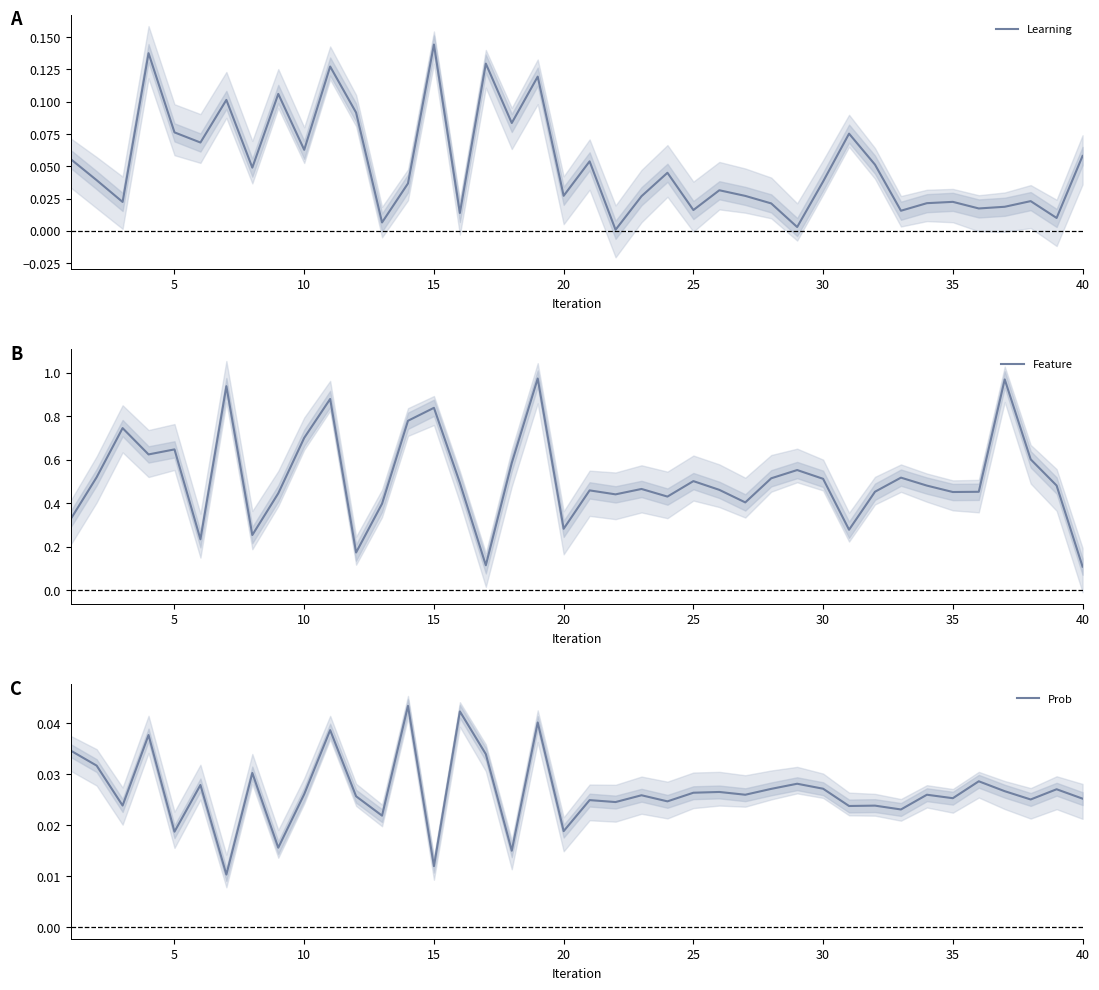

At which label does Learning reach its peak?

15